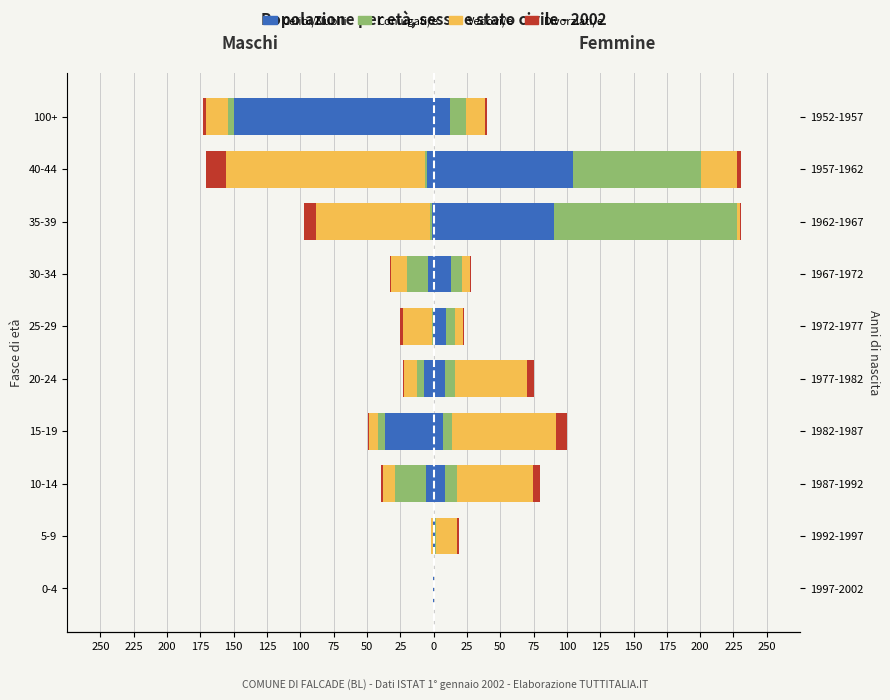

The Vedovi/e series shows 51.2 at 0-4. True or false?

False